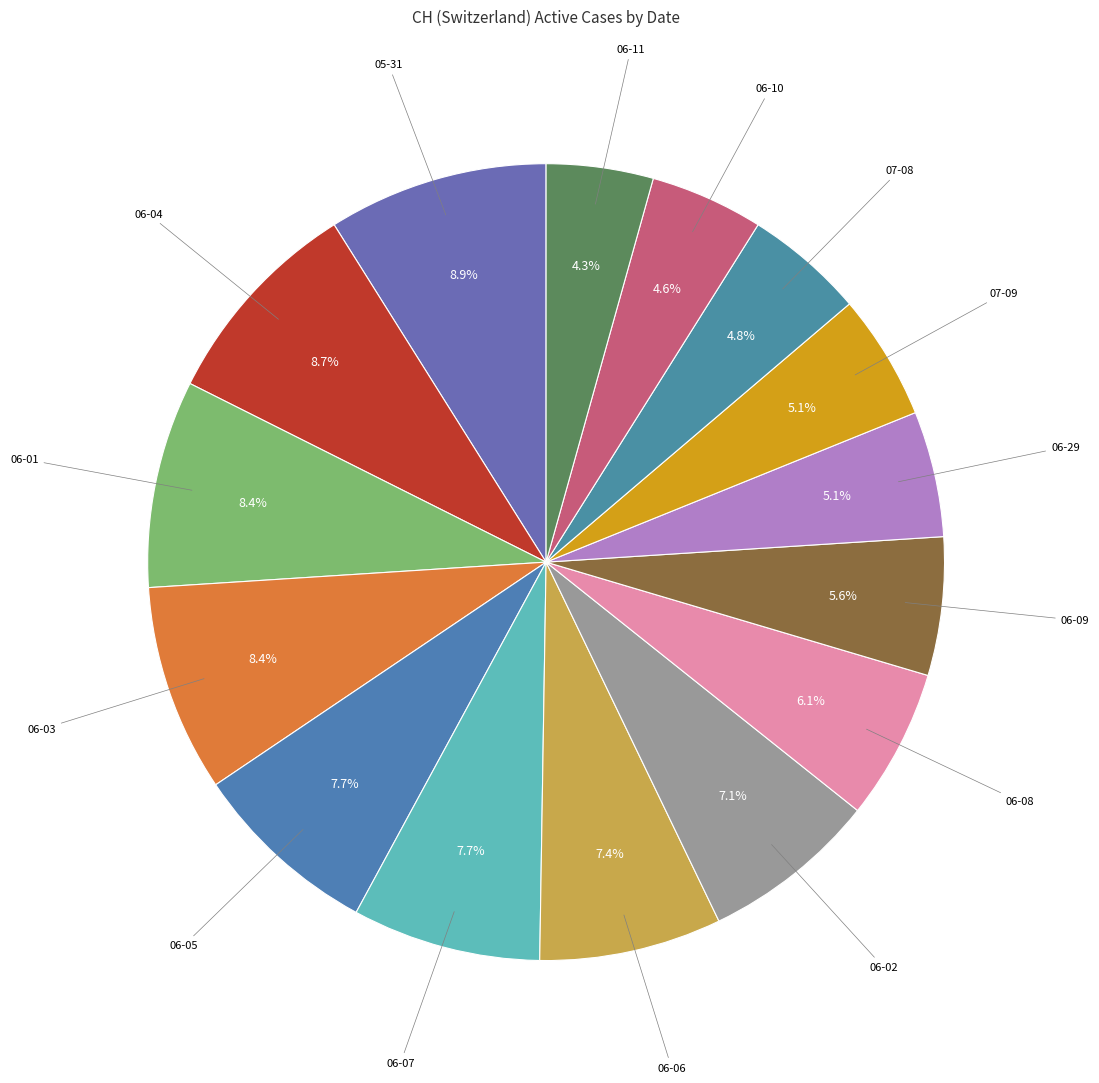

How many slices are in this pie chart?

15